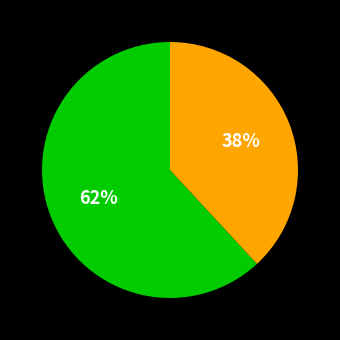

How many segments does this pie chart have?

2